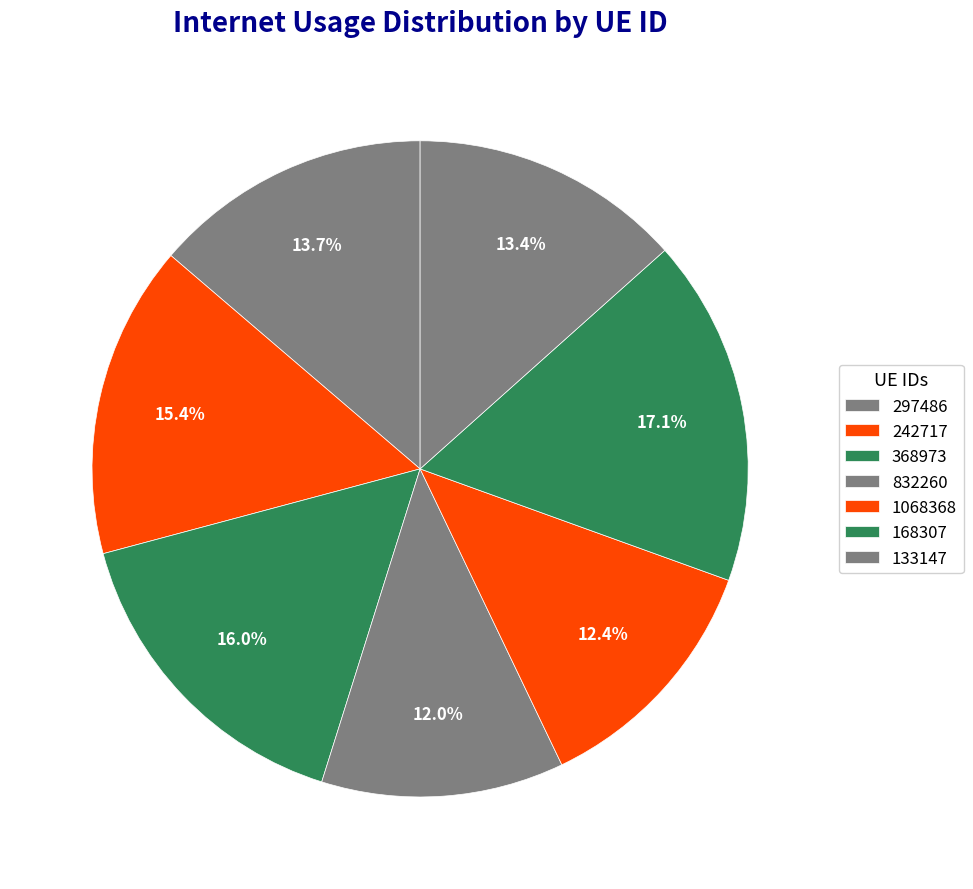

How many segments does this pie chart have?

7